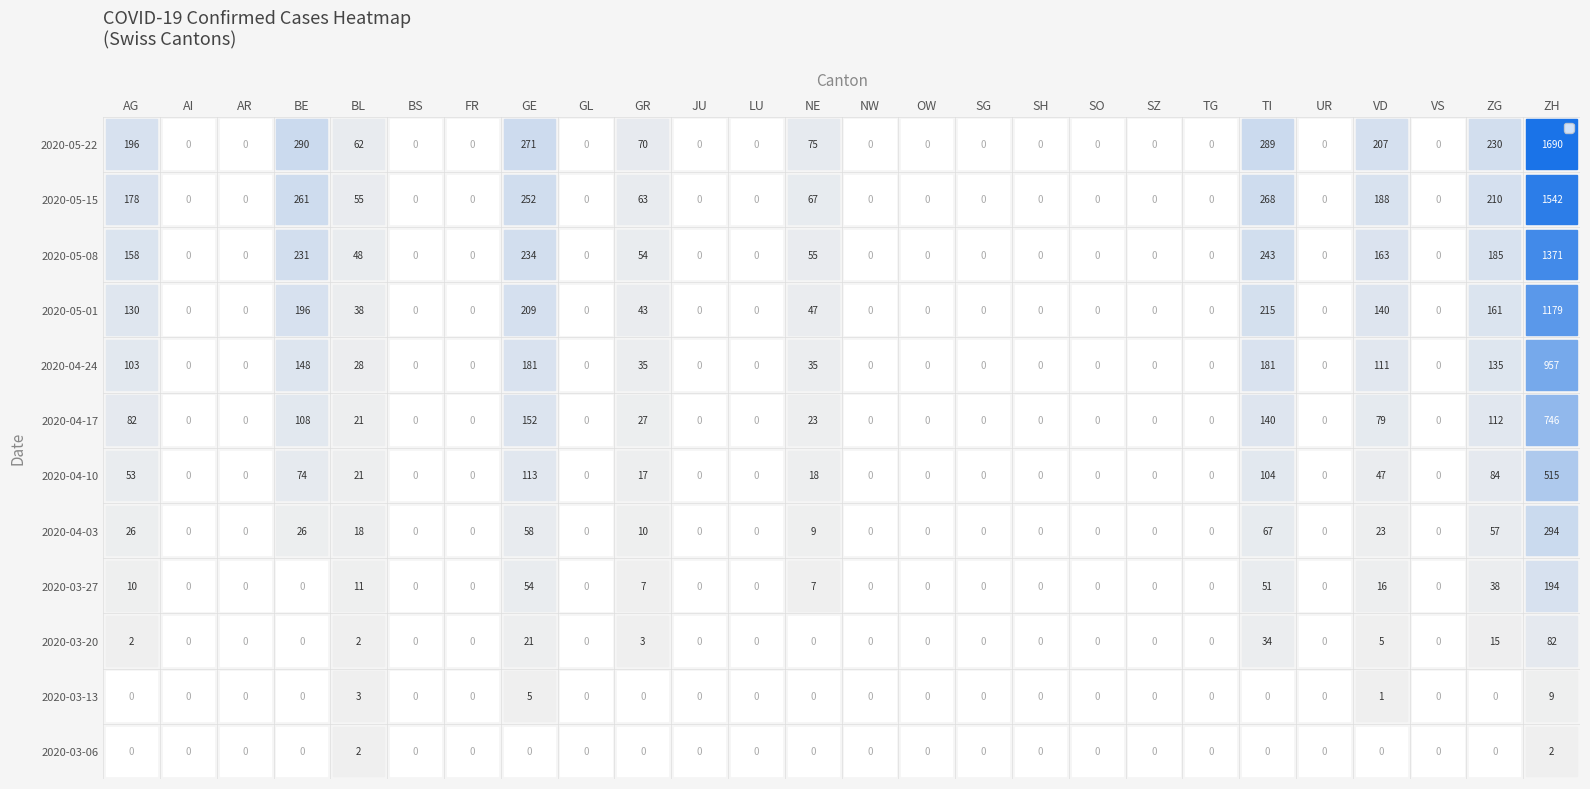

What is the greatest value displayed?

1690